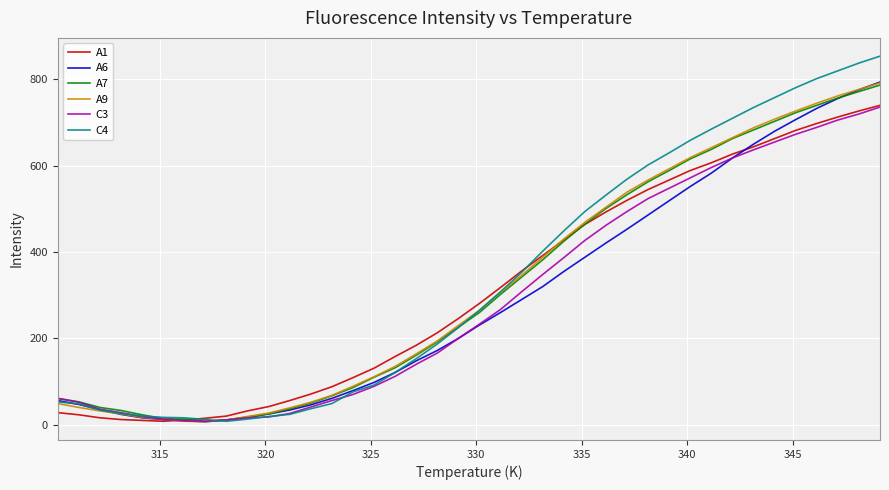

Which series has the widest spread of values?

C4